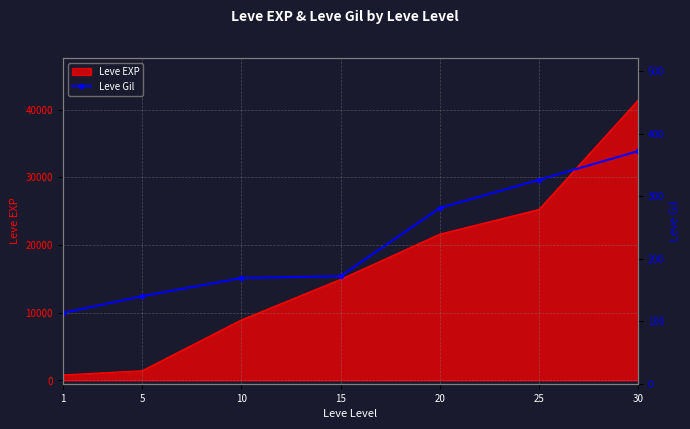

Is it true that the value at 15 is 264?

False